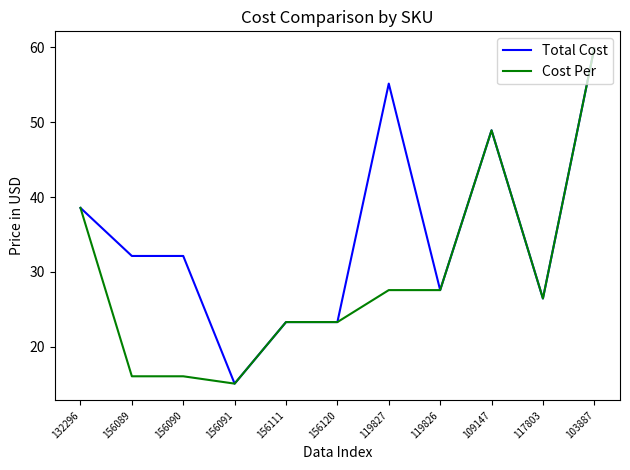

Which category has the lowest value across all series?

156091